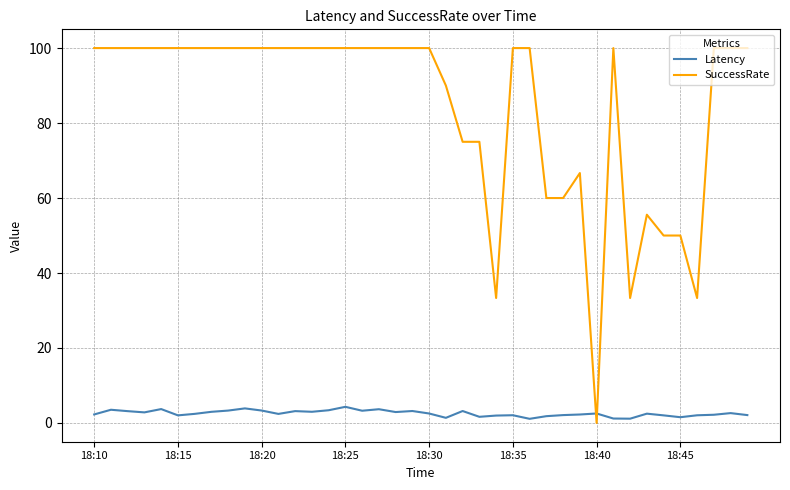

What are all the series names shown in the legend?

Latency, SuccessRate